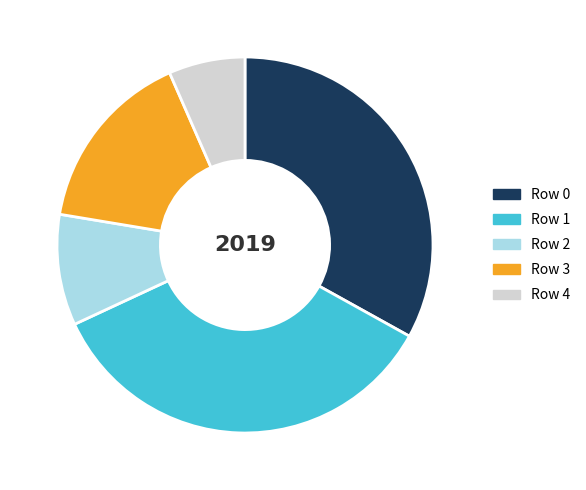

Count the number of slices in the pie.

5